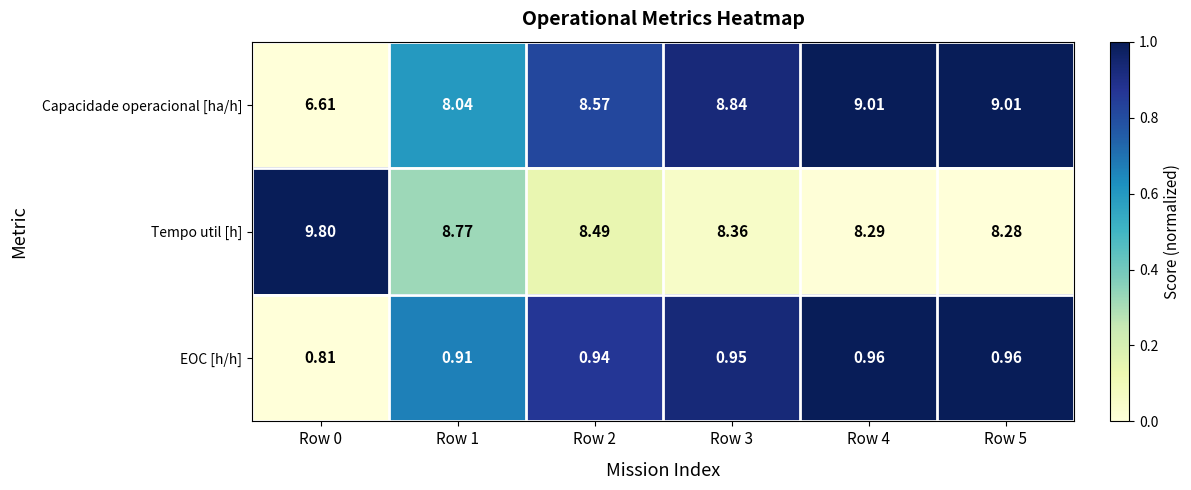

At Row 5, list the series in order from largest to smallest.

Capacidade operacional [ha/h], Tempo util [h], EOC [h/h]